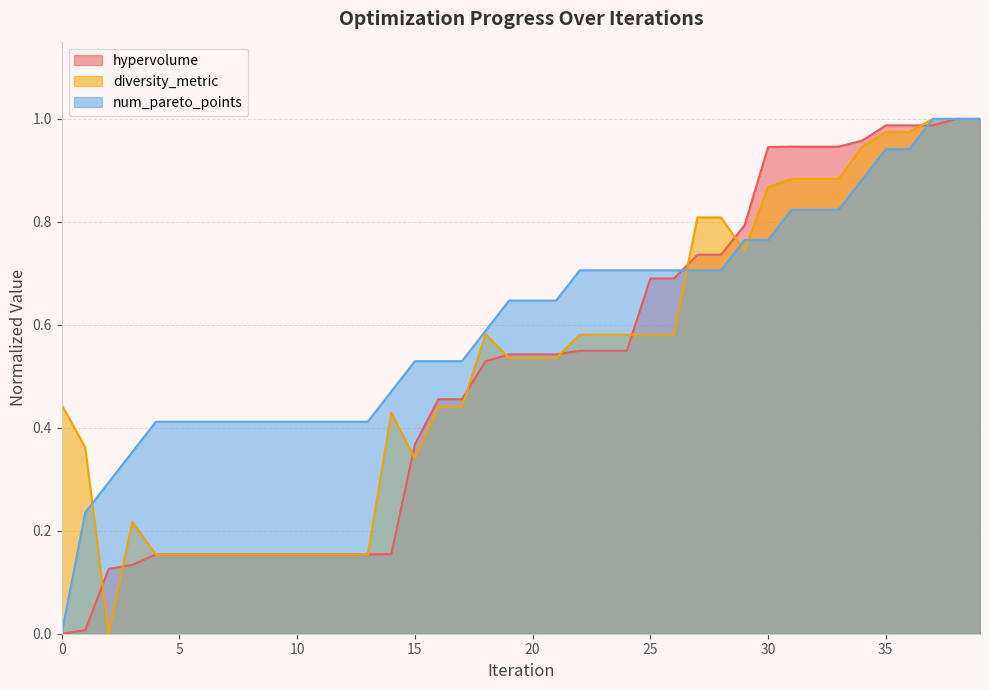

True or false: hypervolume has a value of 0.0 at 1.

True